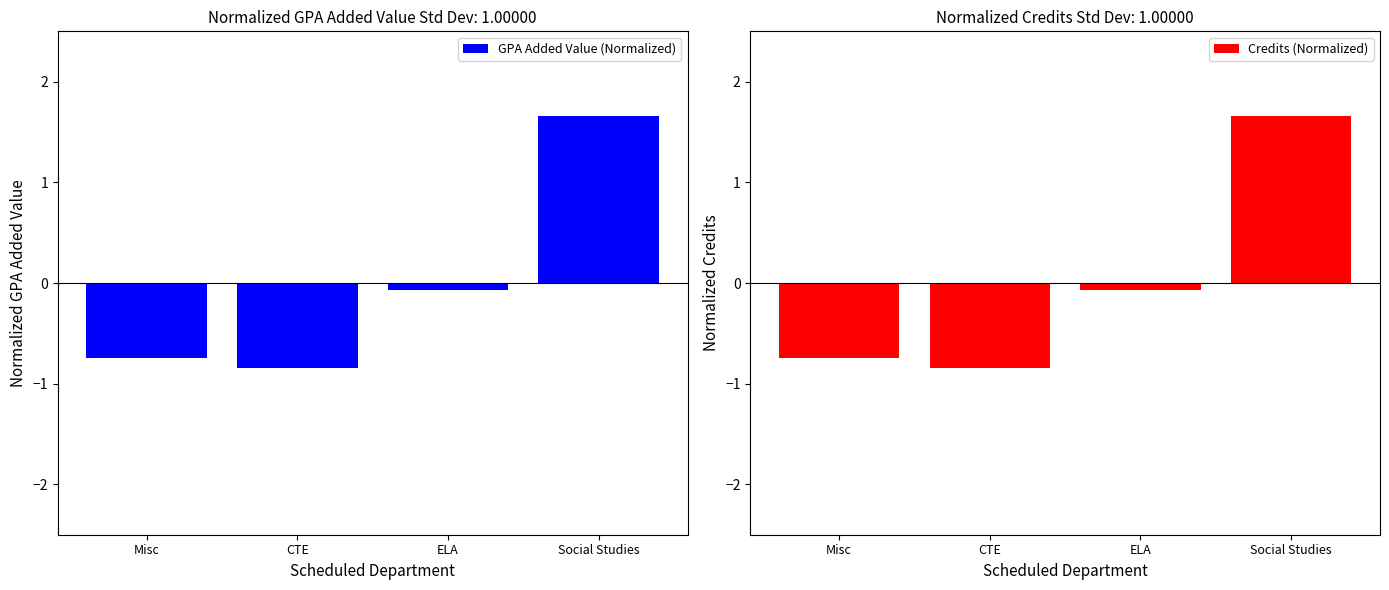

Reading right to left, list all the values displayed in this chart.

GPA Added Value (Normalized): Social Studies=1.7	ELA=-0.1	CTE=-0.8	Misc=-0.7
Credits (Normalized): Social Studies=1.7	ELA=-0.1	CTE=-0.8	Misc=-0.7